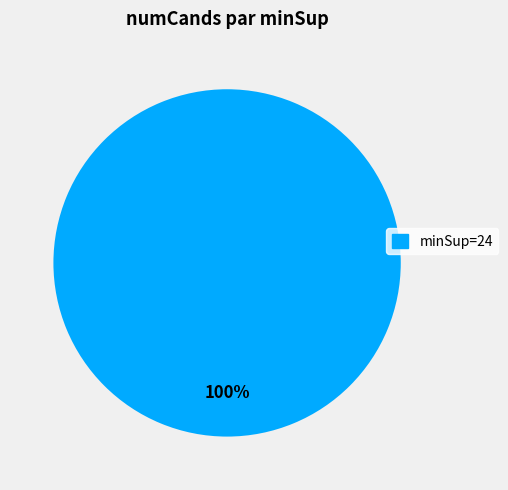

Is there any slice that represents more than half of the pie?

Yes